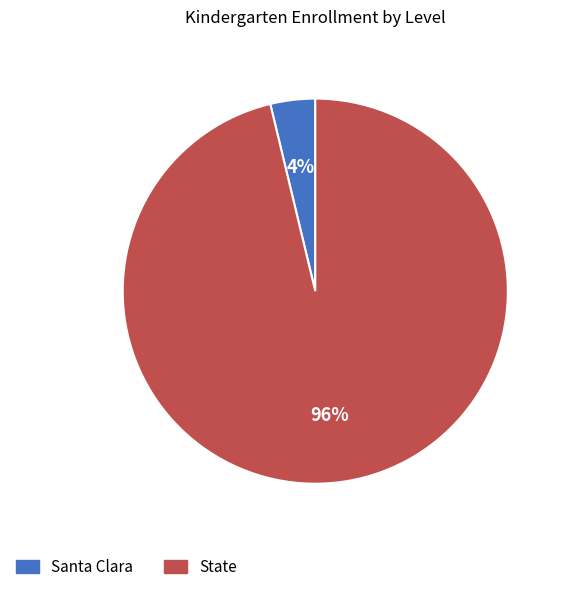

How many slices are in this pie chart?

2